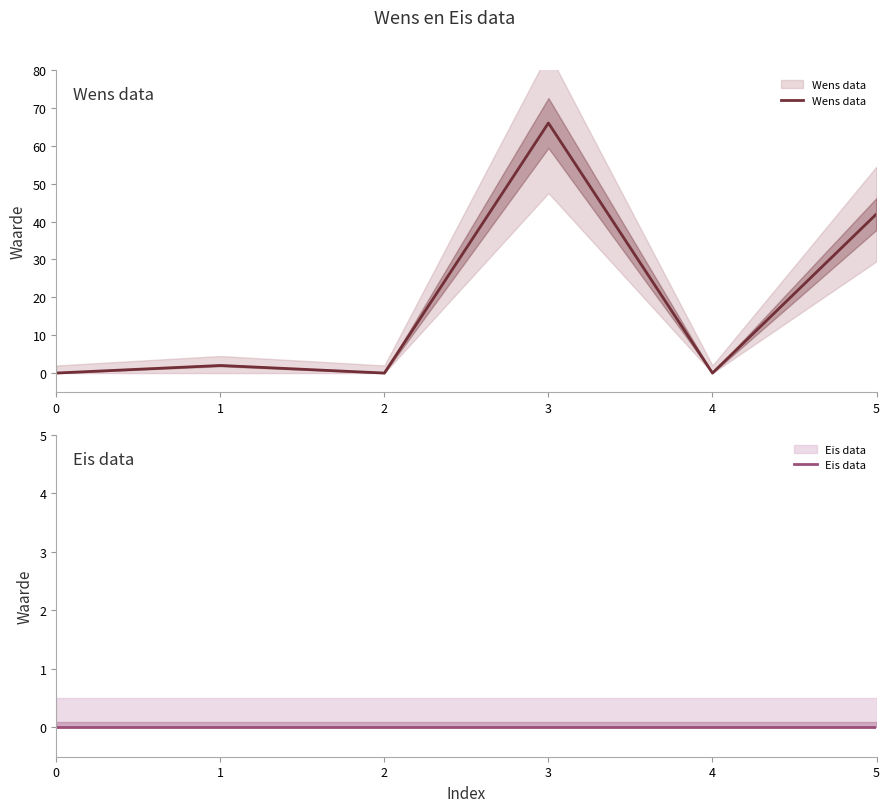

True or false: Eis data and Wens data cross at least once.

False